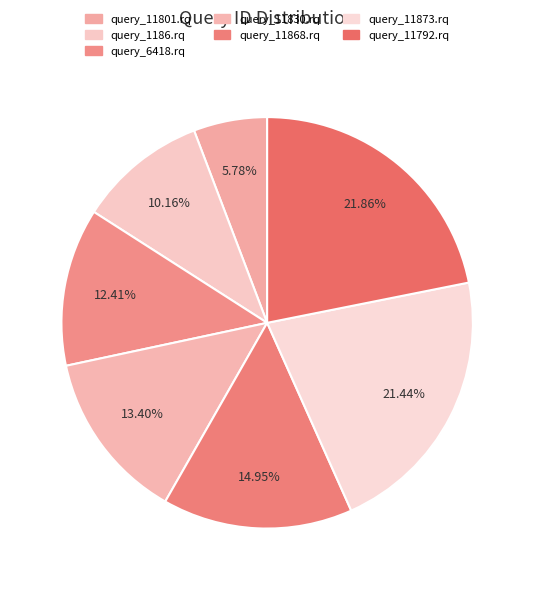

To the nearest percent, what portion does query_11801.rq represent?

6%